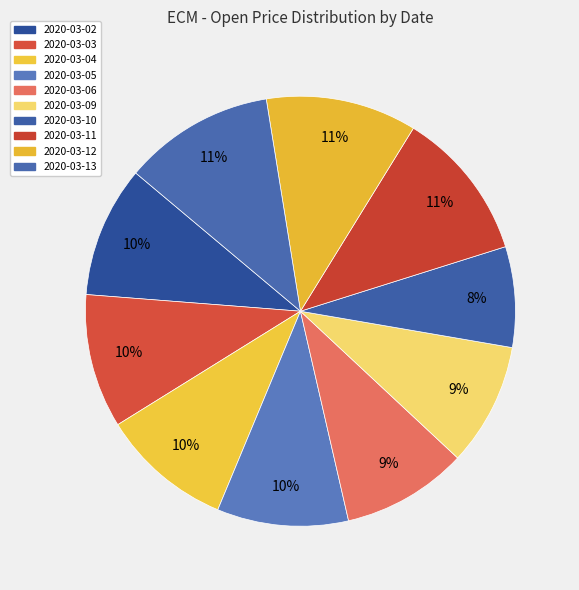

How many slices are in this pie chart?

10